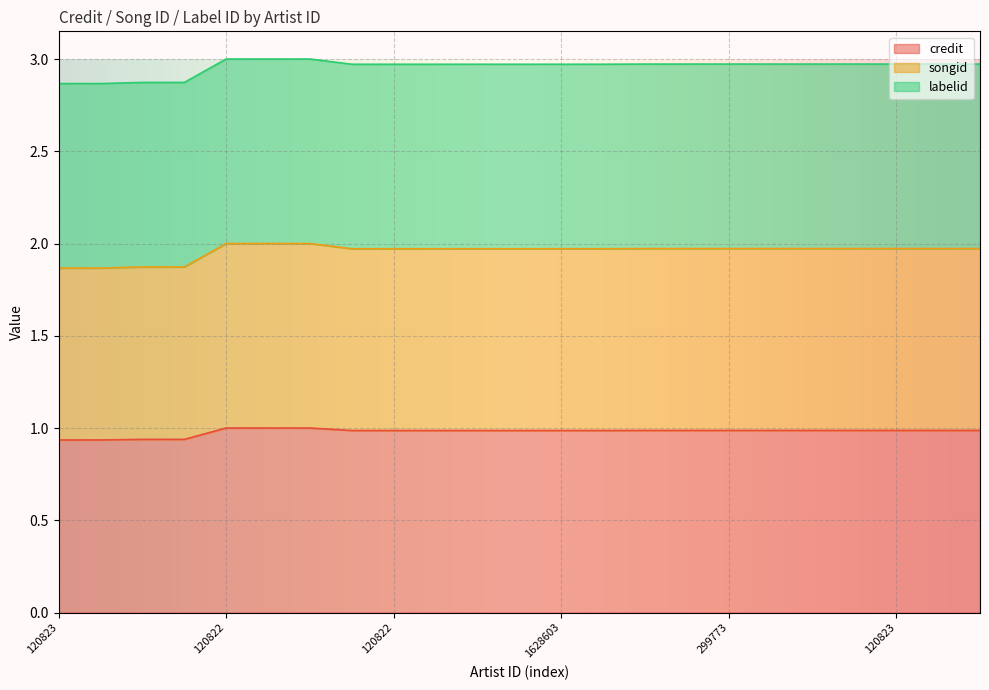

True or false: songid has a value of 3.2 at 555181.

False